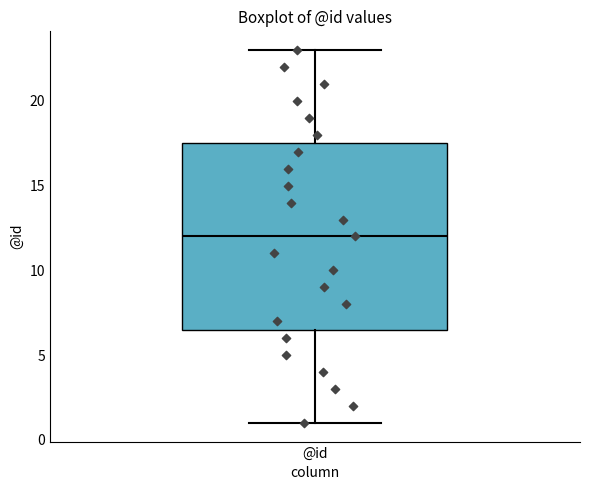

Where does the upper whisker of the box for @id end on the y-axis? The values are not printed on the chart, so give them approximately, as read against the axis.

23.0